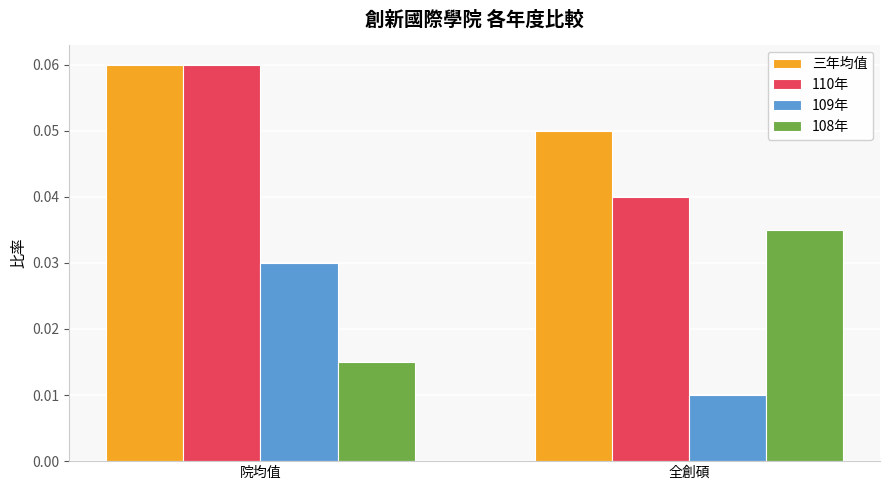

What is the label of the 1st bar from the right?

全創碩